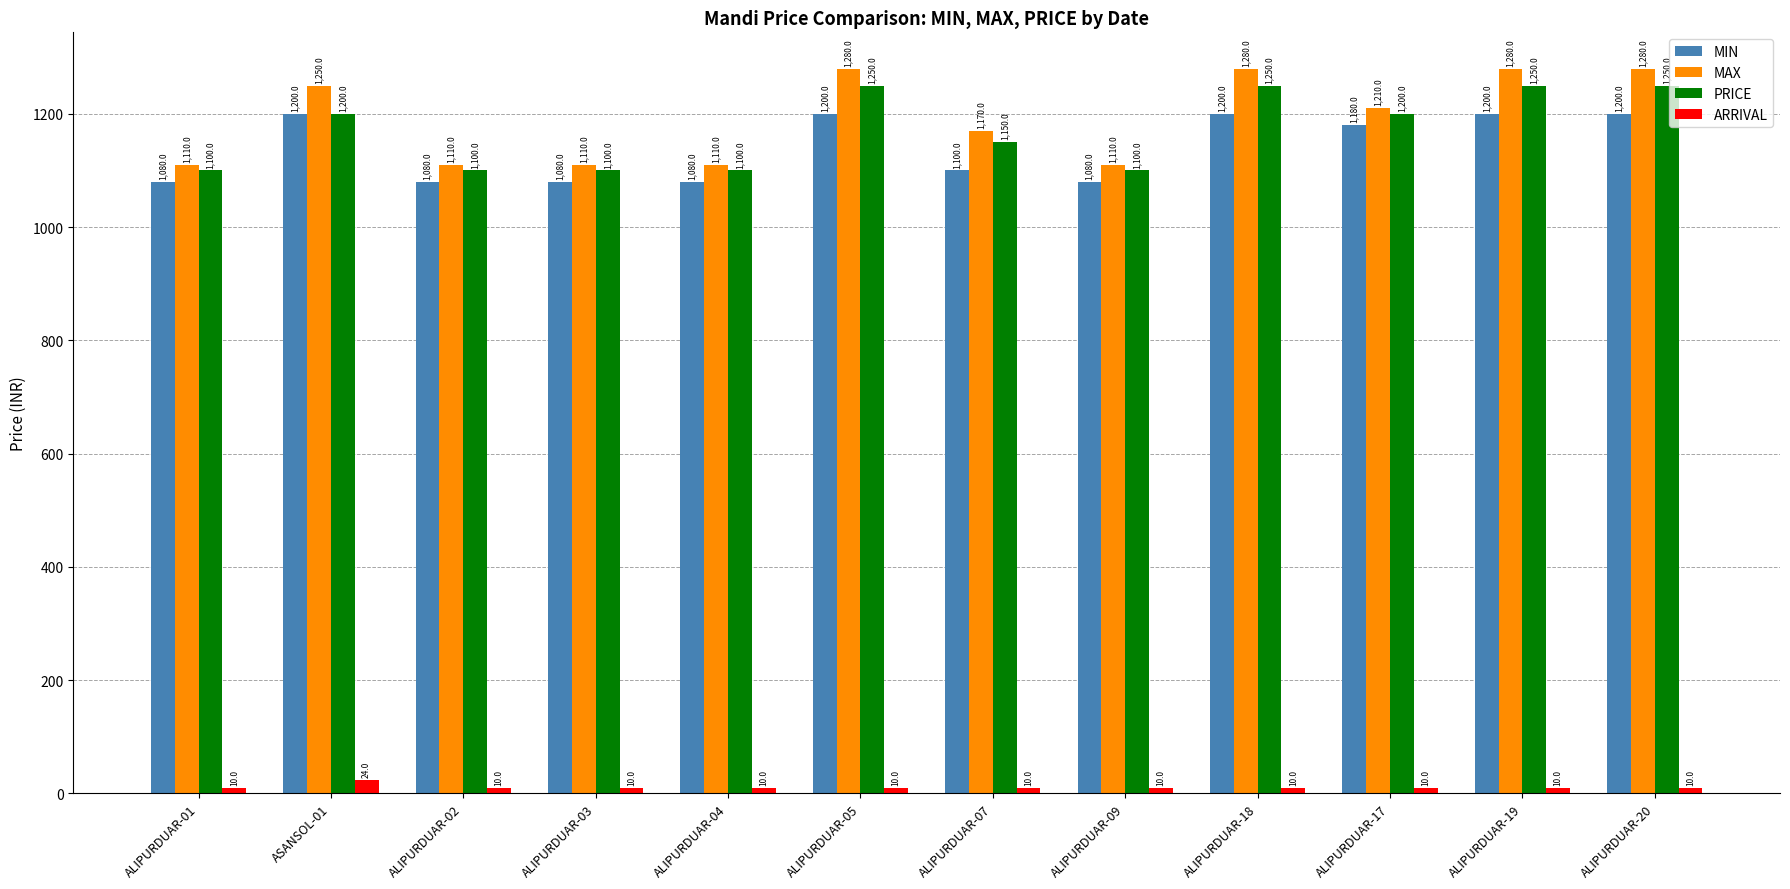

Between ASANSOL-01 and ALIPURDUAR-02, which series saw the biggest shift?

MAX